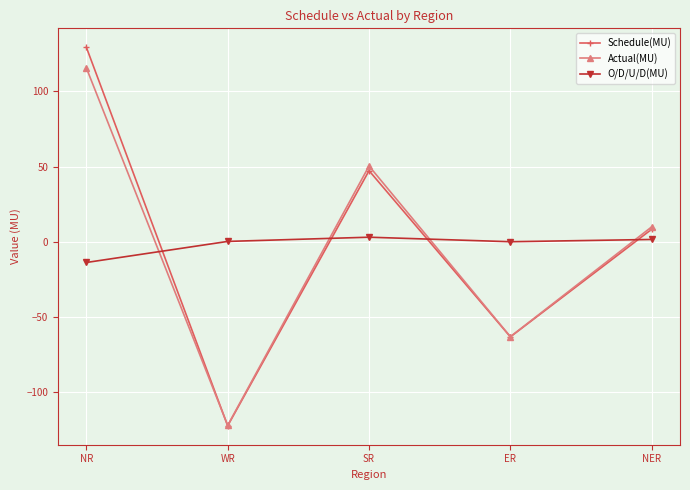

True or false: O/D/U/D(MU) has more than 0 interior local peaks.

True